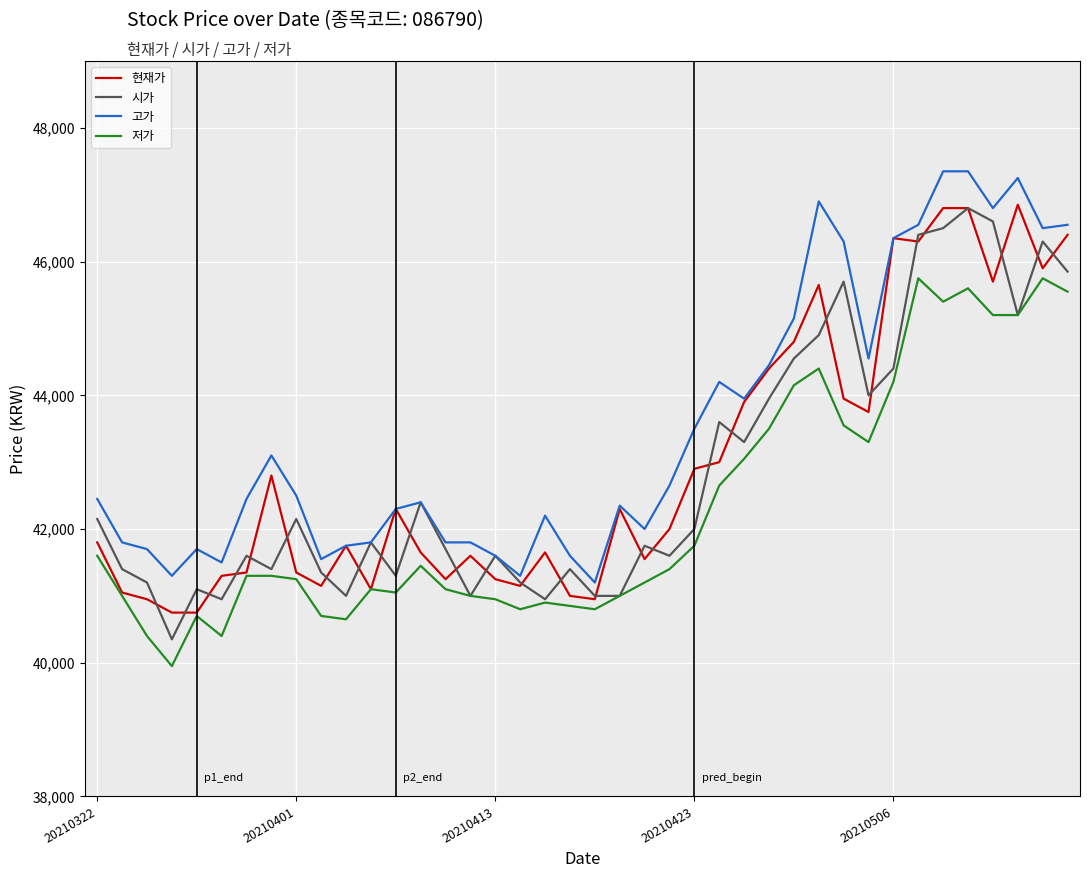

What is the minimum value shown in the chart?

39950